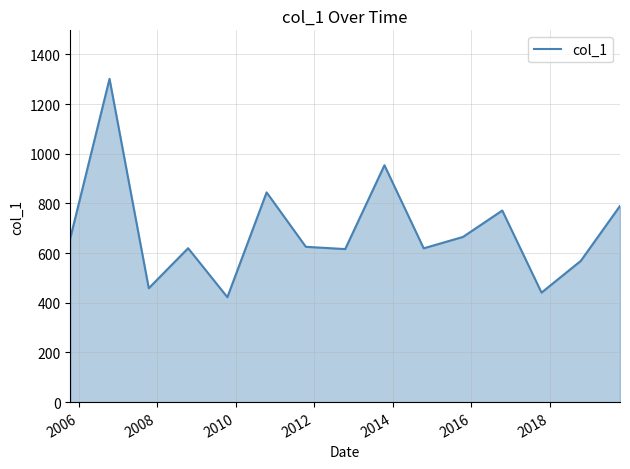

What is the average value?

690.4